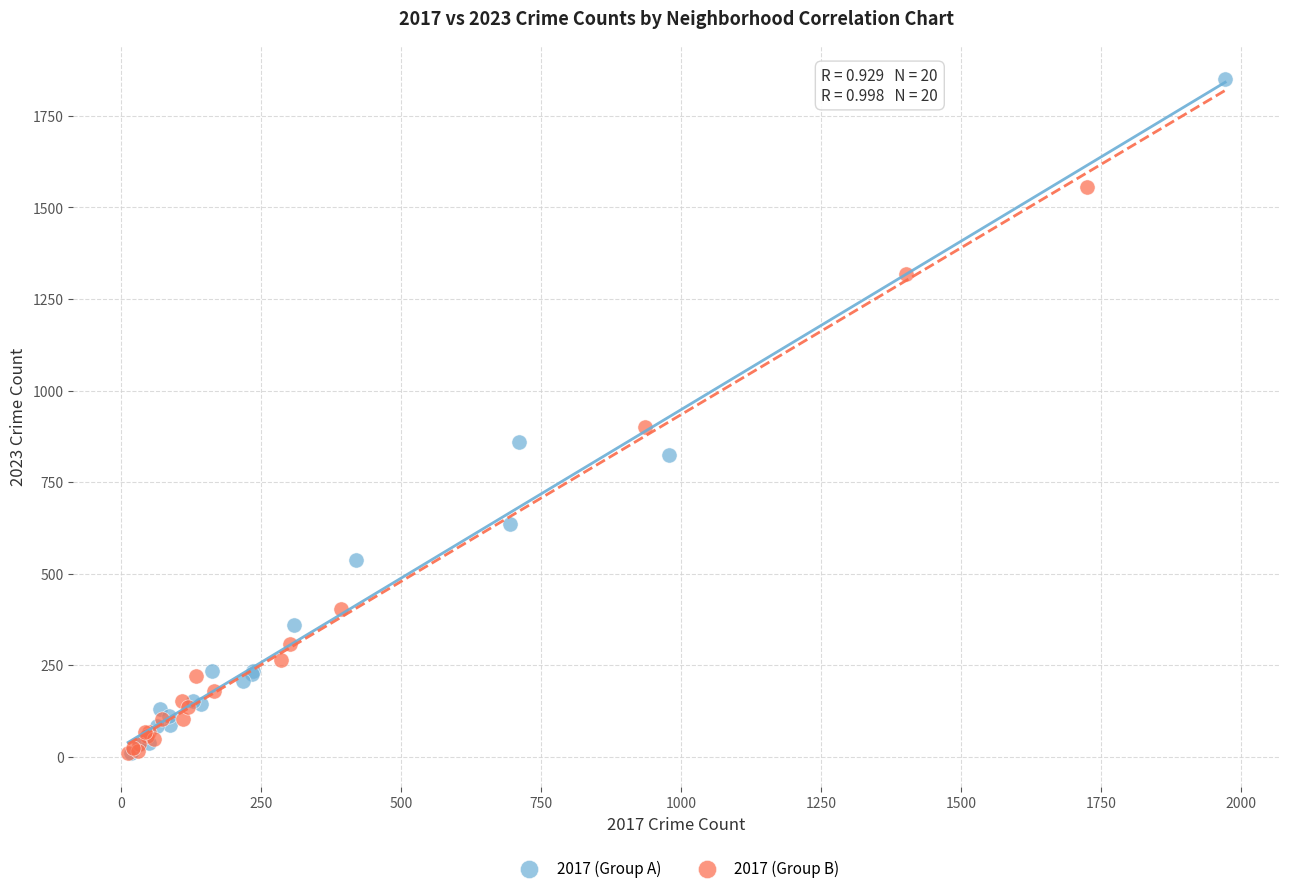

Which series contains the highest Y value?

2017 (Group A)